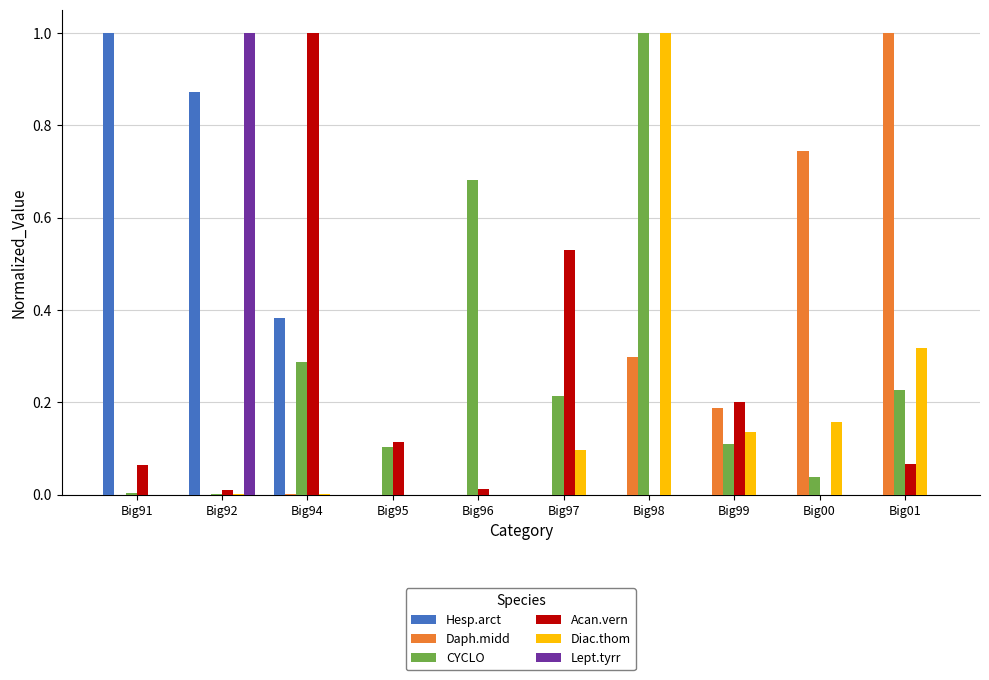

What is the maximum value shown in the chart?

1.0